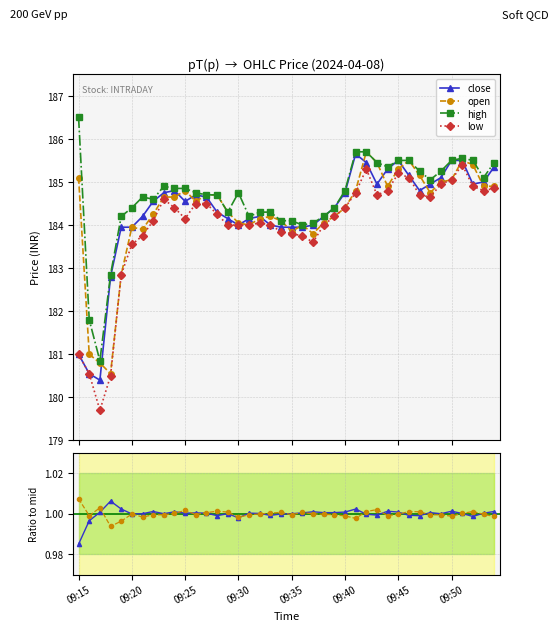

At which category is the sum across all series the highest?

27